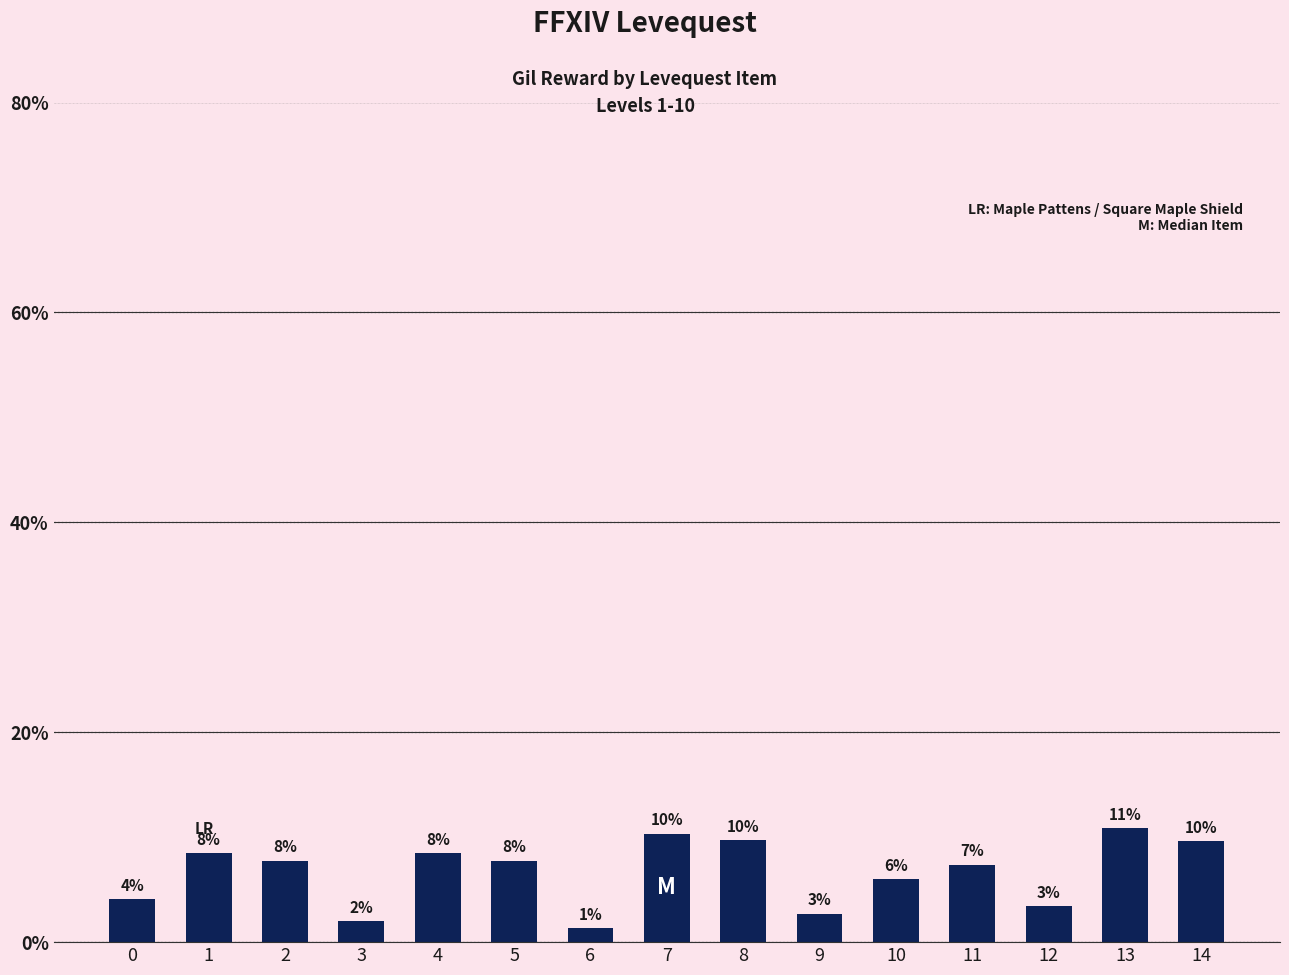

Reading left to right, extract all data points from this chart.

0=4.1	1=8.5	2=7.8	3=2.0	4=8.5	5=7.8	6=1.4	7=10.3	8=9.7	9=2.7	10=6.0	11=7.4	12=3.4	13=10.8	14=9.6